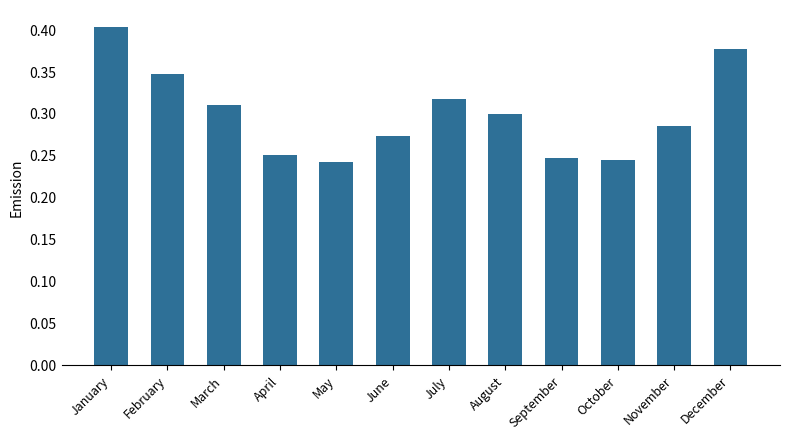

What is the sum of all values?

3.6